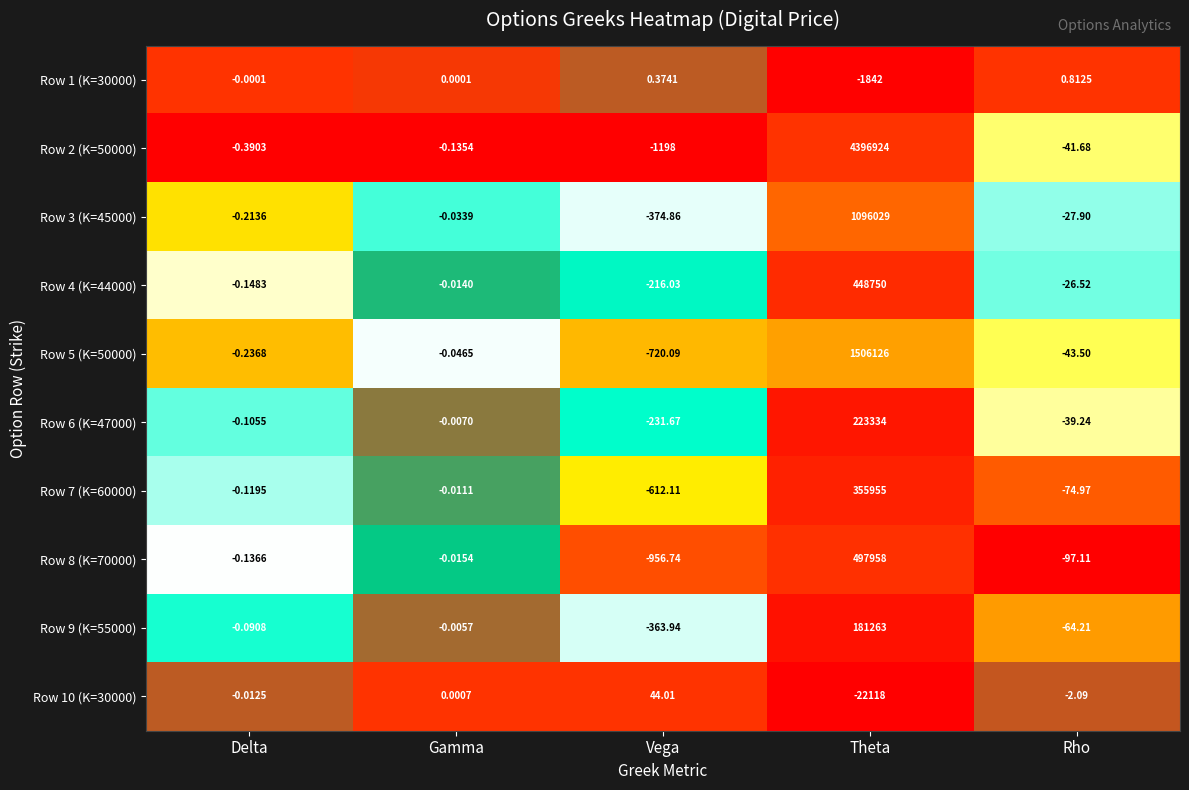

Which series has the widest spread of values?

Row 2 (K=50000)